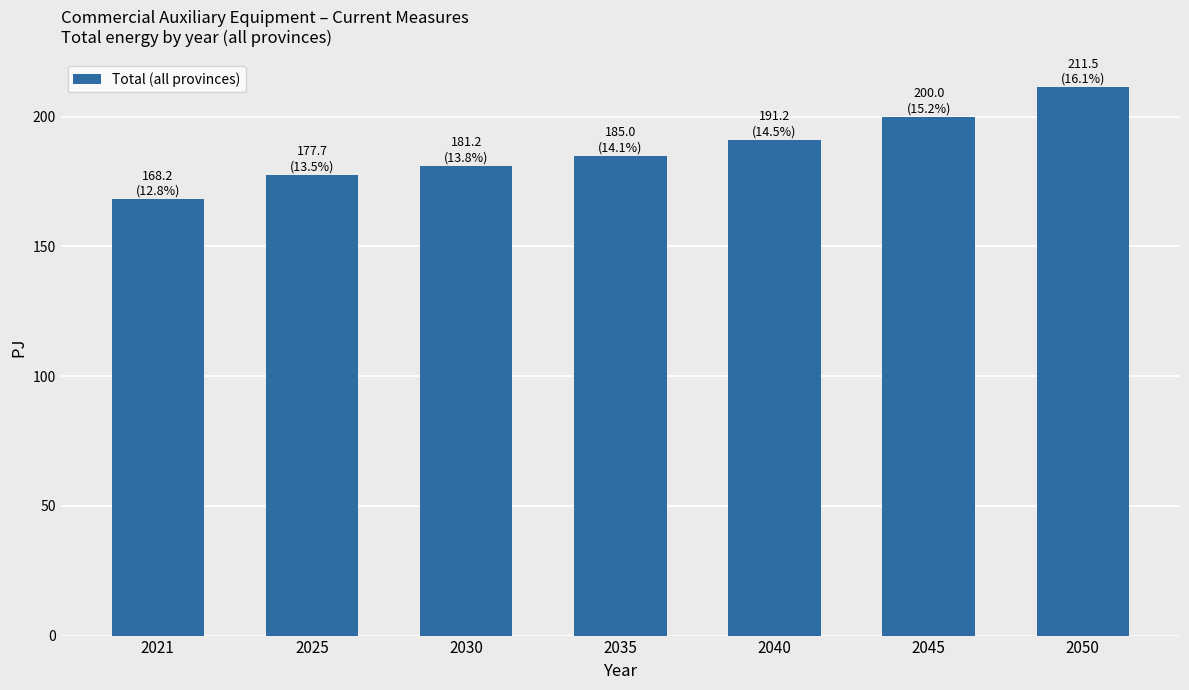

Reading left to right, extract all data points from this chart.

168.2	177.7	181.2	185.0	191.2	200.0	211.5